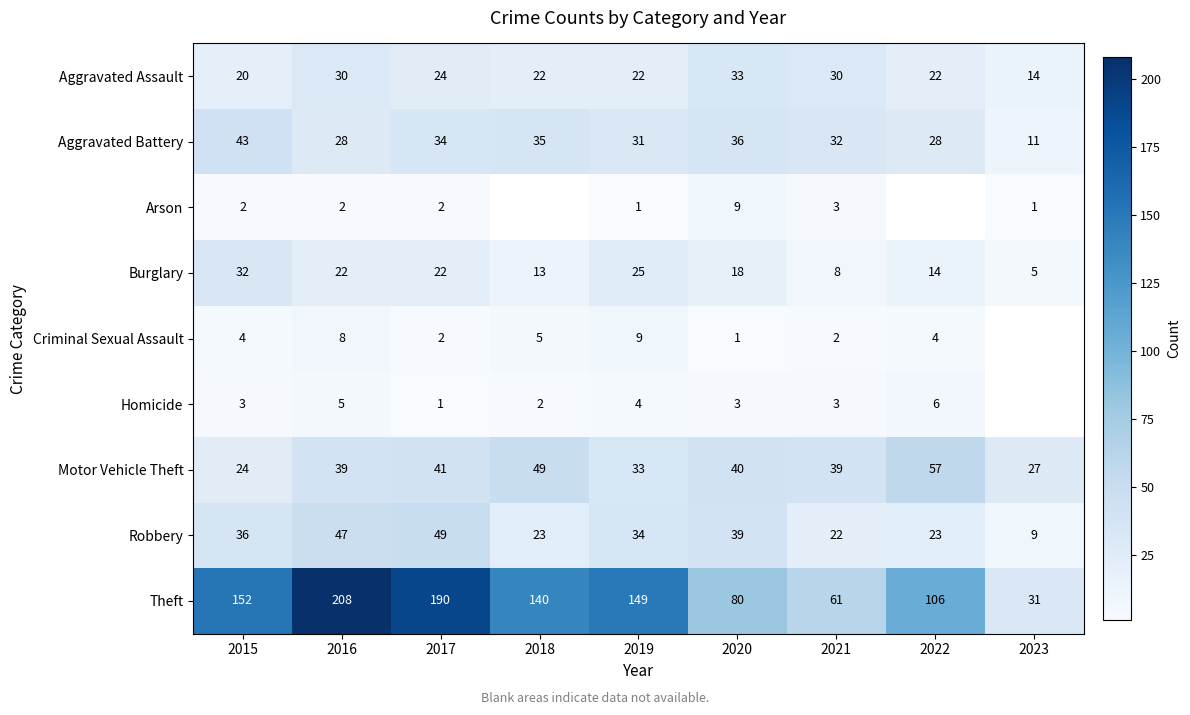

At how many categories does at least one series exceed 58?

8